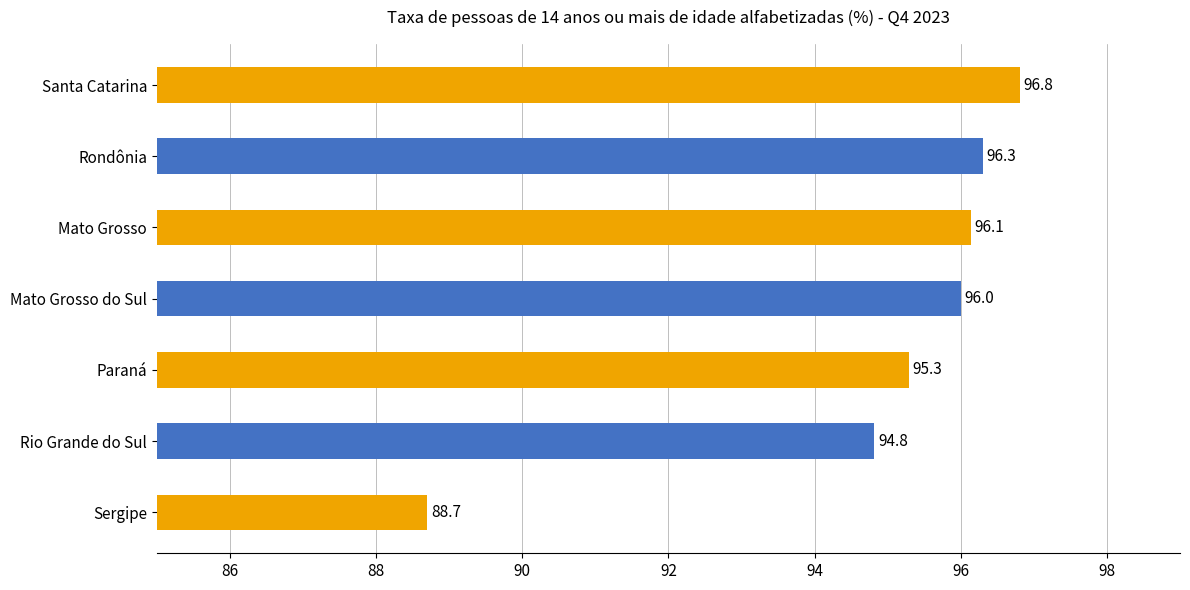

Which has a higher value, Rondônia or Sergipe?

Rondônia